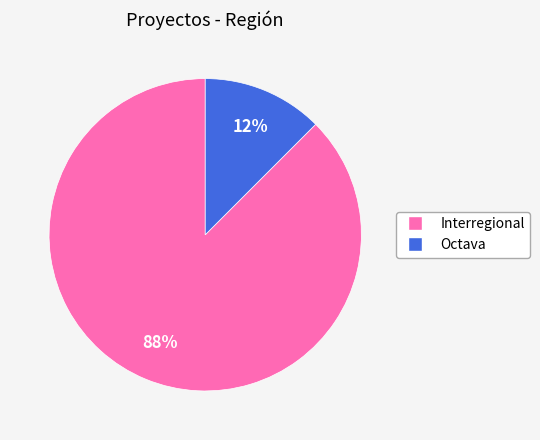

How many segments does this pie chart have?

2